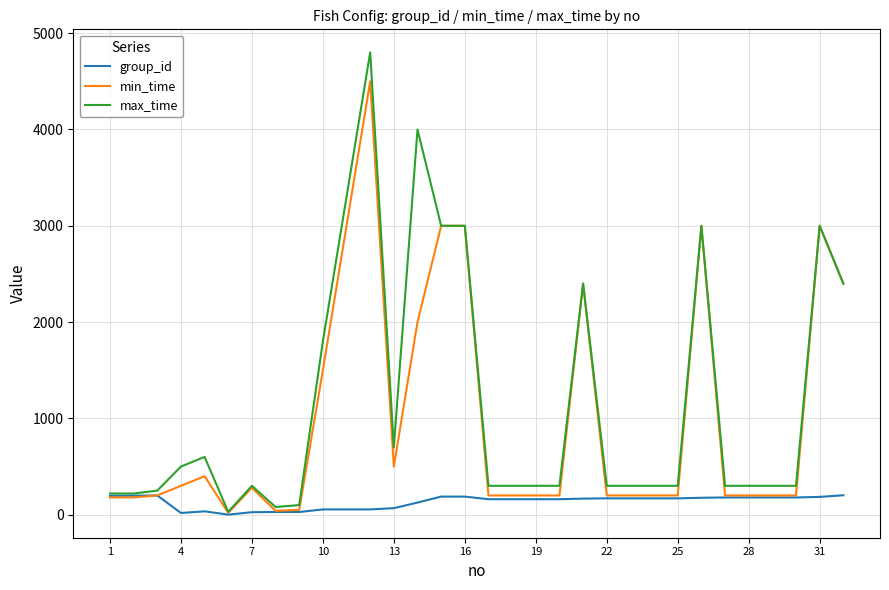

Rank the series by their maximum value, from lowest to highest.

group_id, min_time, max_time